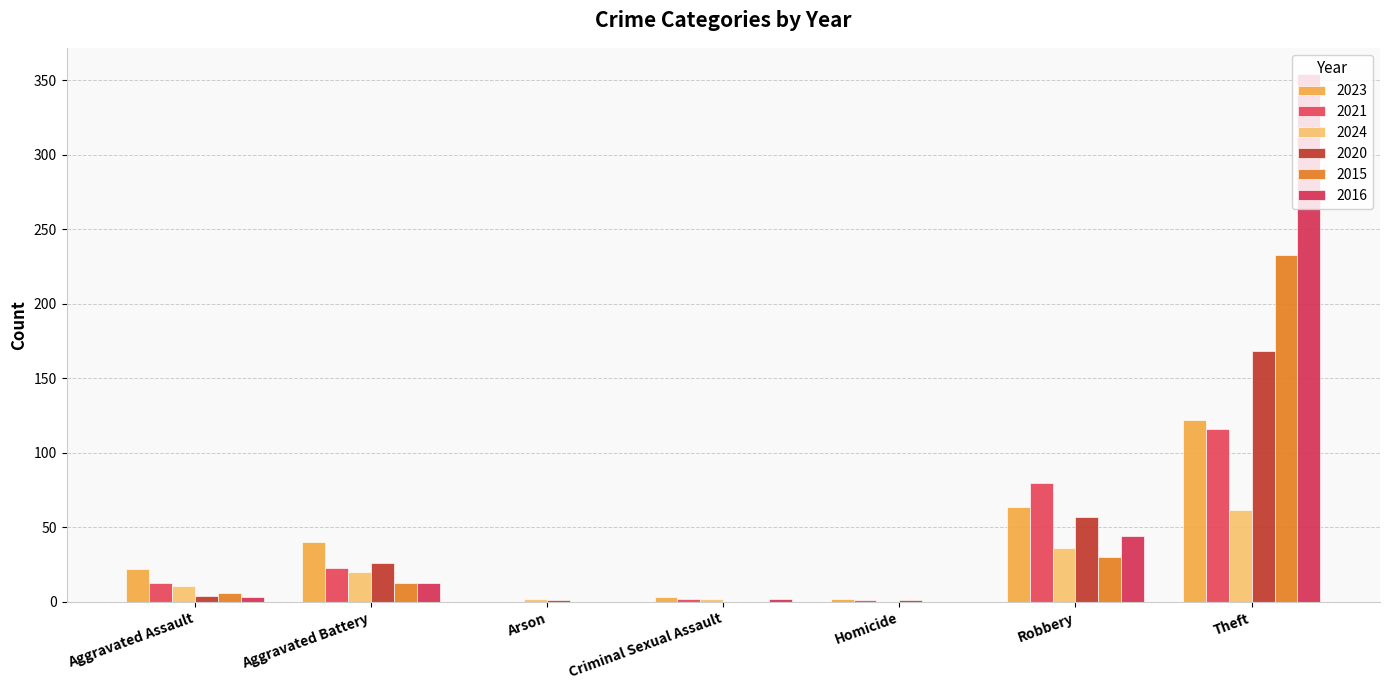

How many series are shown in this chart?

6